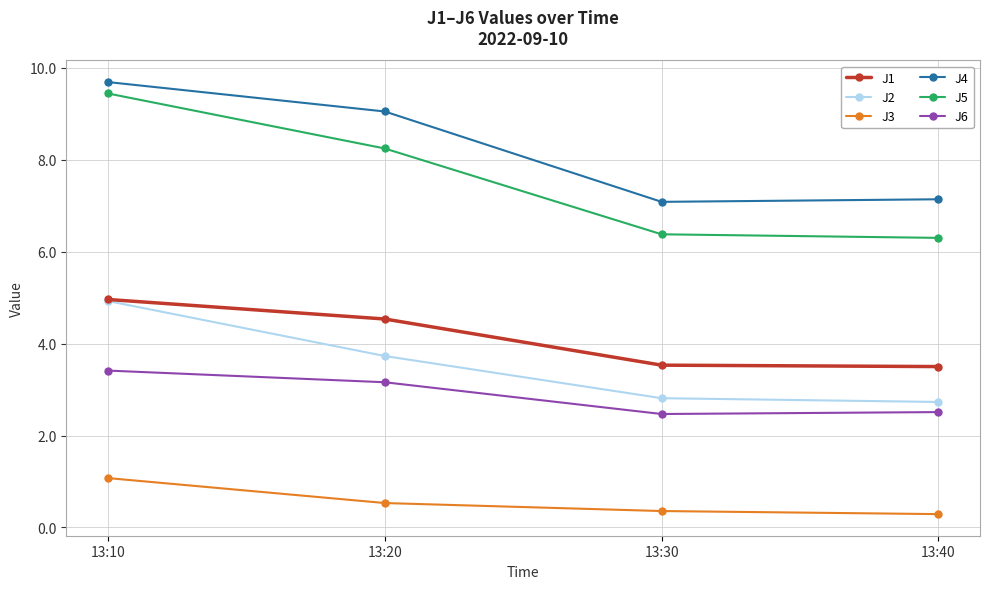

Reading left to right, extract all data points from this chart.

J1: 13:10=5.0	13:20=4.5	13:30=3.5	13:40=3.5
J2: 13:10=4.9	13:20=3.7	13:30=2.8	13:40=2.7
J3: 13:10=1.1	13:20=0.5	13:30=0.4	13:40=0.3
J4: 13:10=9.7	13:20=9.1	13:30=7.1	13:40=7.1
J5: 13:10=9.4	13:20=8.2	13:30=6.4	13:40=6.3
J6: 13:10=3.4	13:20=3.2	13:30=2.5	13:40=2.5